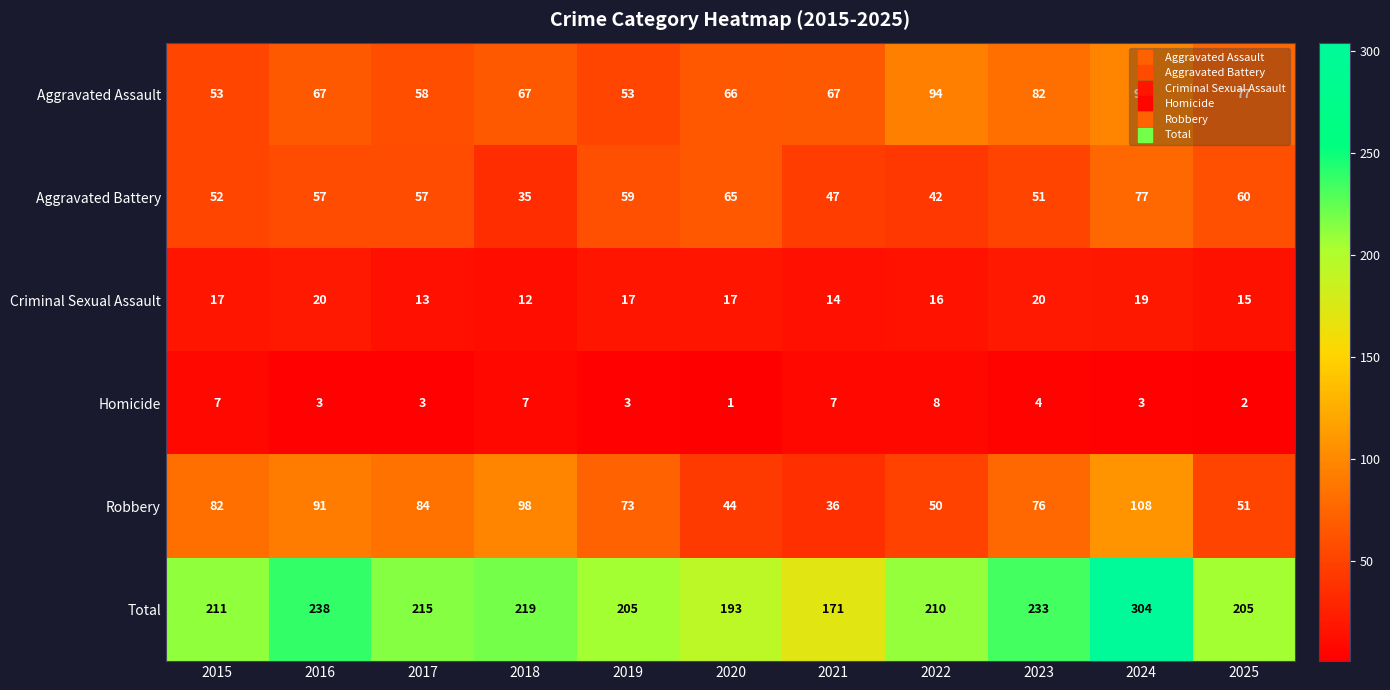

How many Criminal Sexual Assault values are between 14 and 19?

7